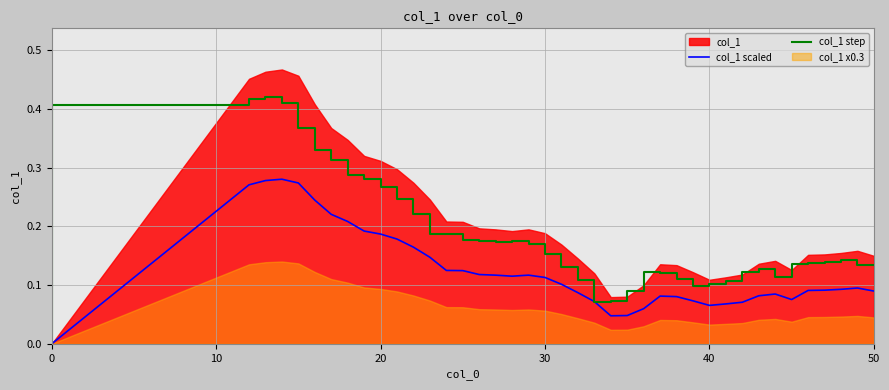

What is the difference between the maximum and minimum values in the col_1 step series?

0.4